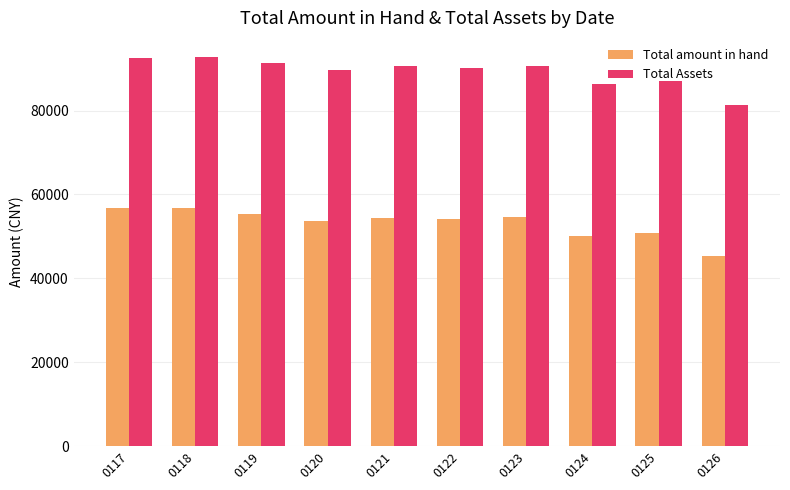

How many bars are there in total?

20